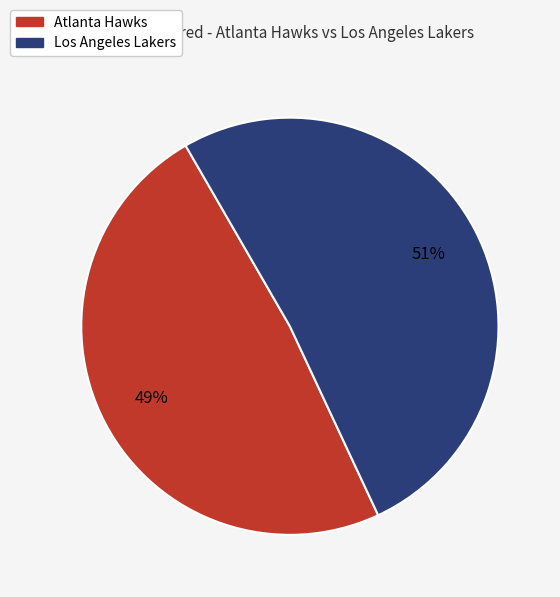

What is the largest slice in the pie chart?

Los Angeles Lakers